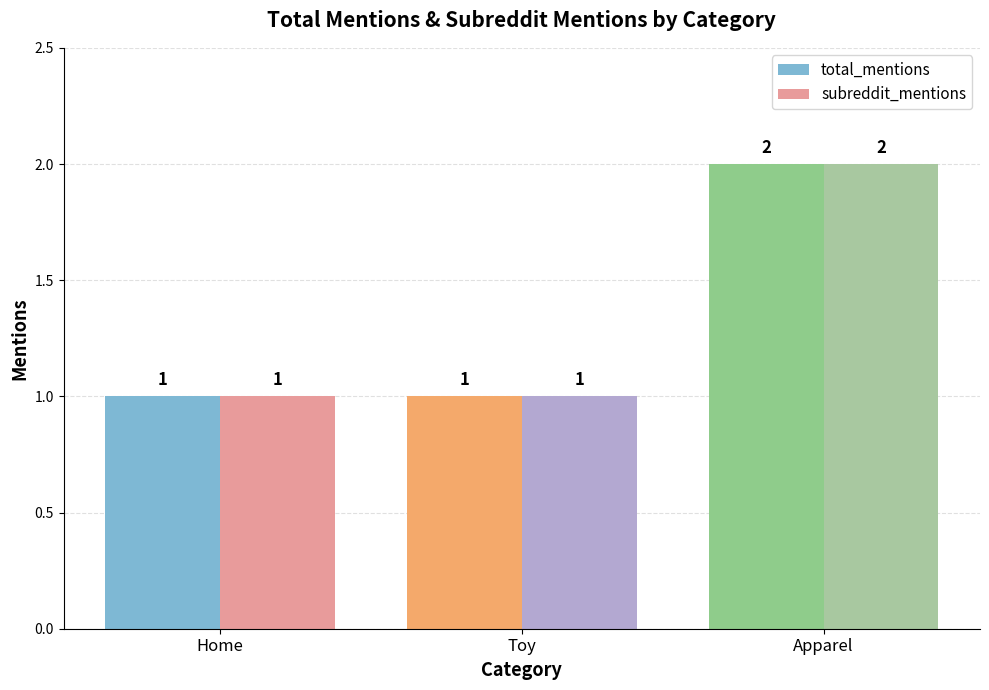

What are all the series names shown in the legend?

total_mentions, subreddit_mentions